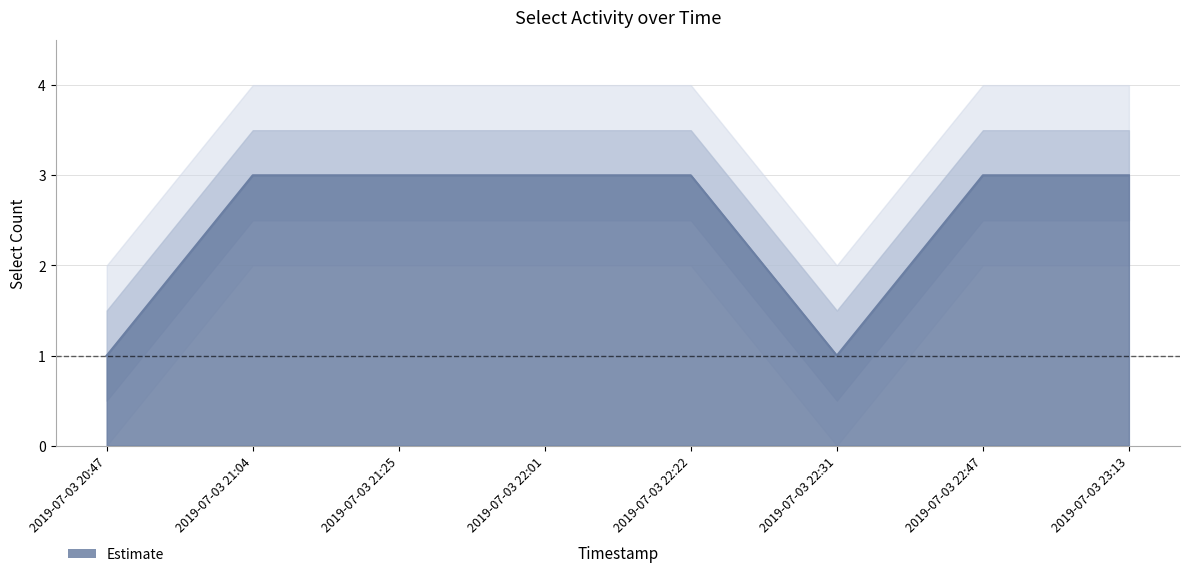

True or false: there are more than 2 points higher than both neighbors.

False